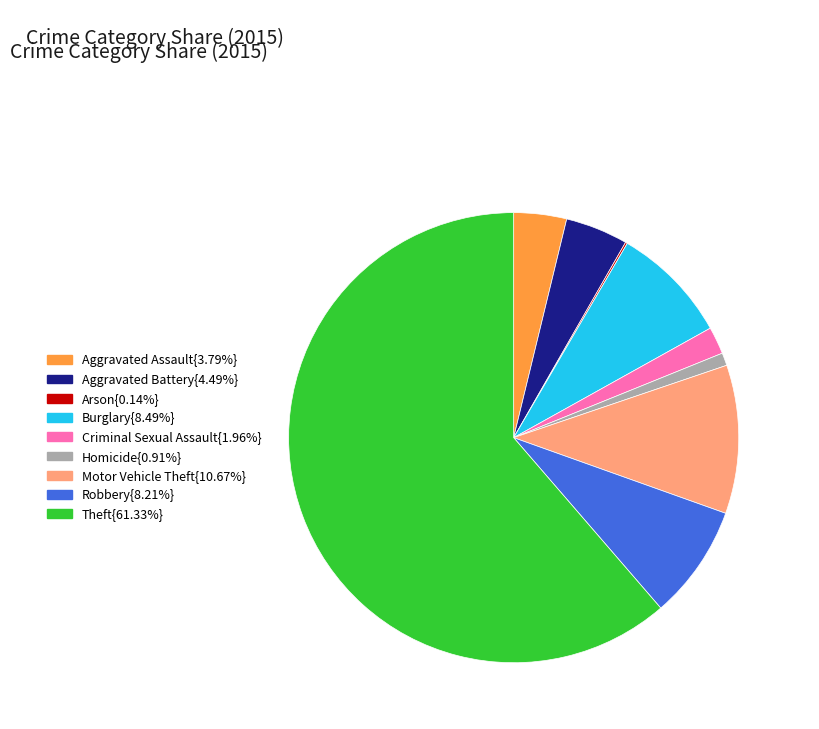

Is there any slice that represents more than half of the pie?

Yes